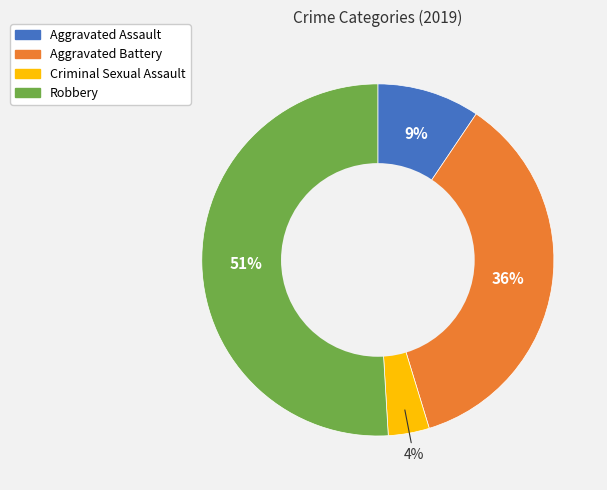

What is the majority slice?

Robbery